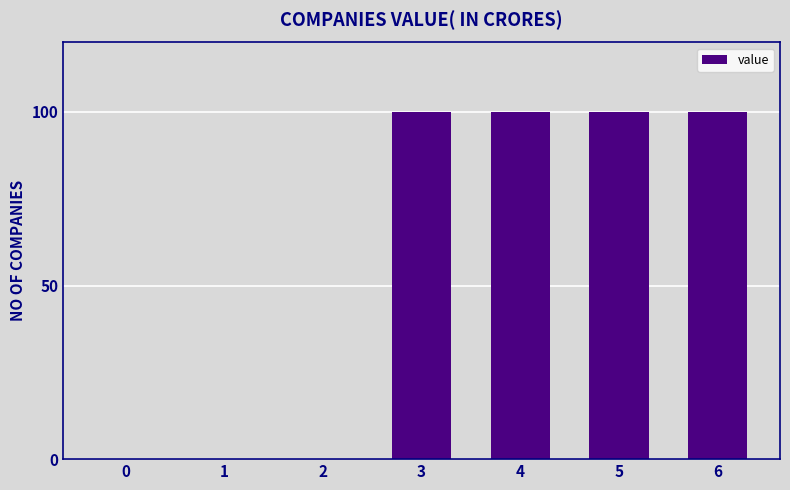

Count the number of categories in the chart.

7